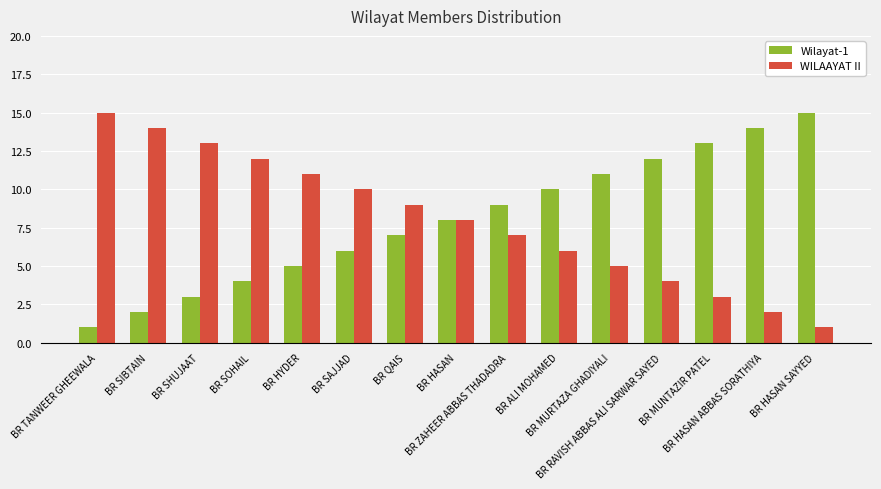

Read the WILAAYAT II value at BR SOHAIL, to the nearest 5.

10